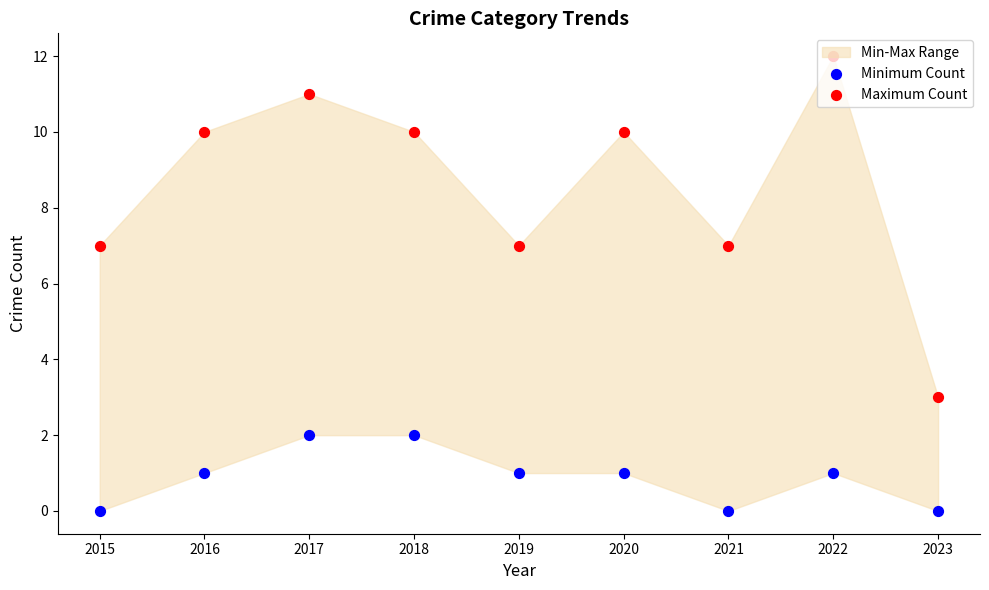

Which series reaches the minimum Y coordinate?

Minimum Count